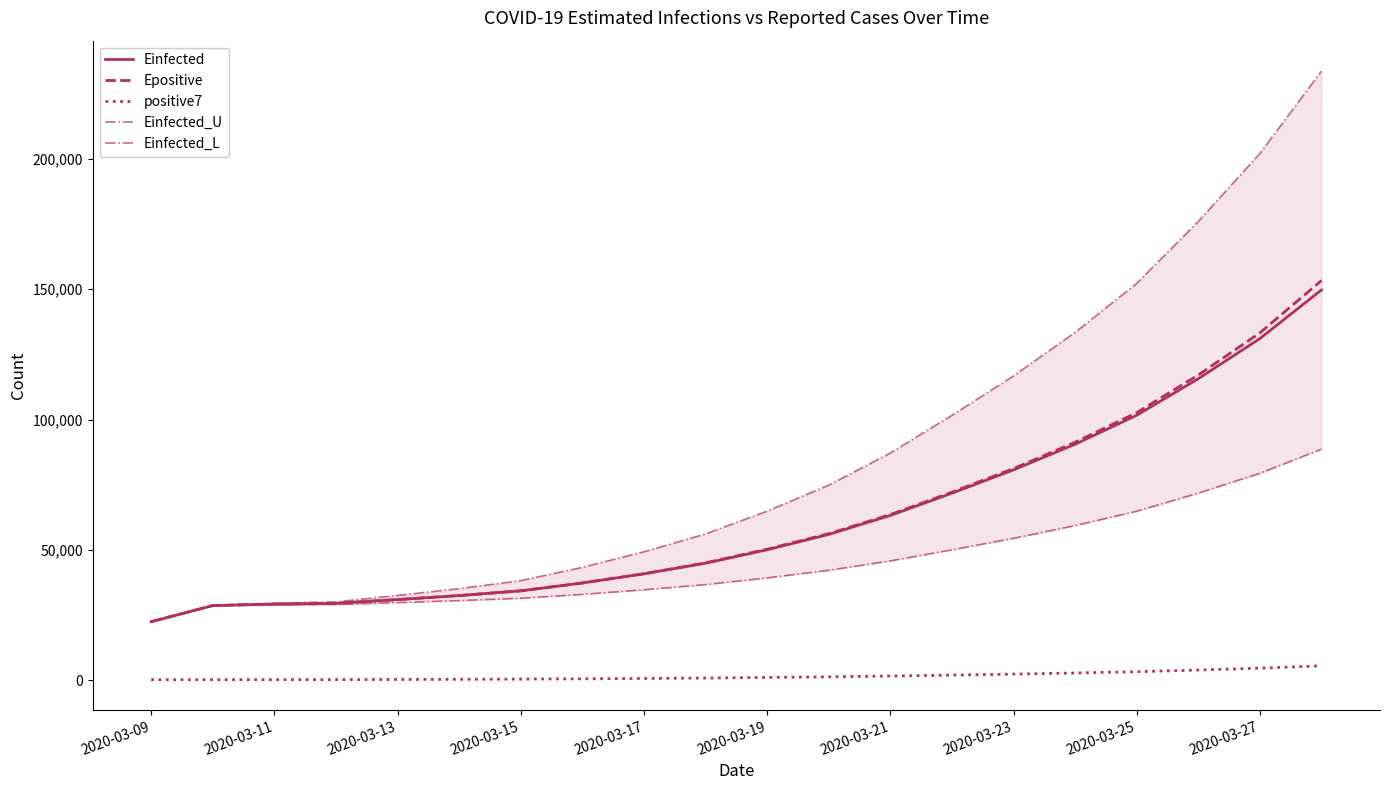

At which label does Einfected reach its minimum?

2020-03-09